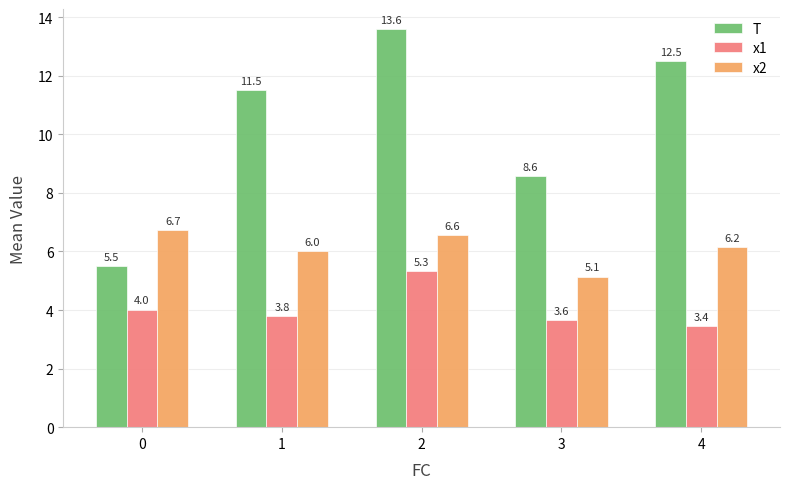

What are all the series names shown in the legend?

T, x1, x2